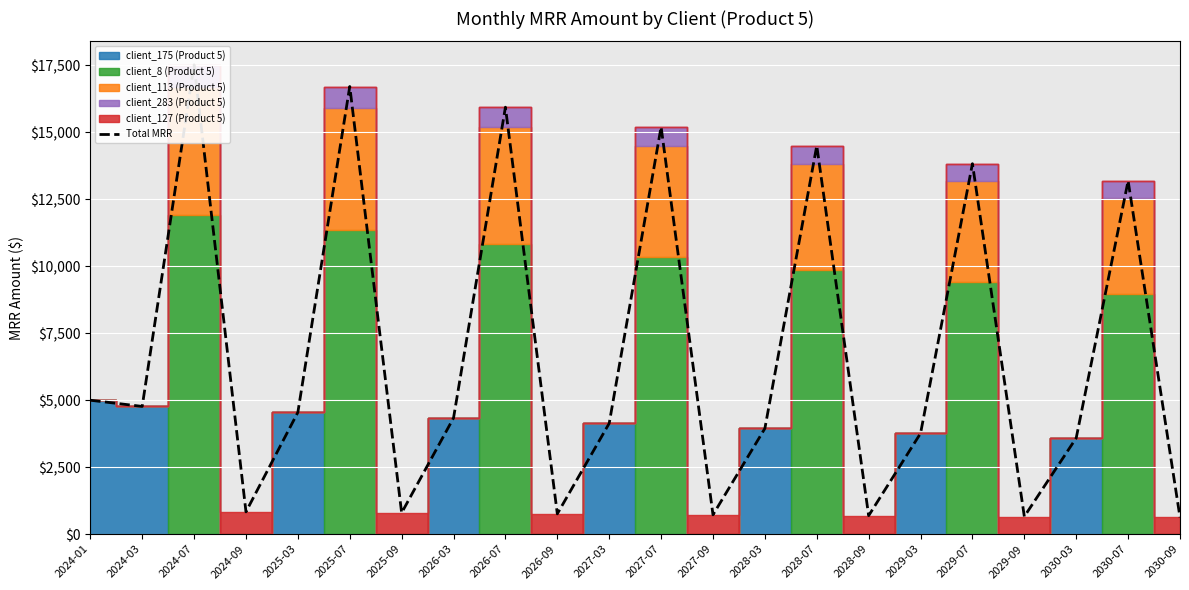

What is the change in value from 2025-07 to 2029-03?

-12950.4